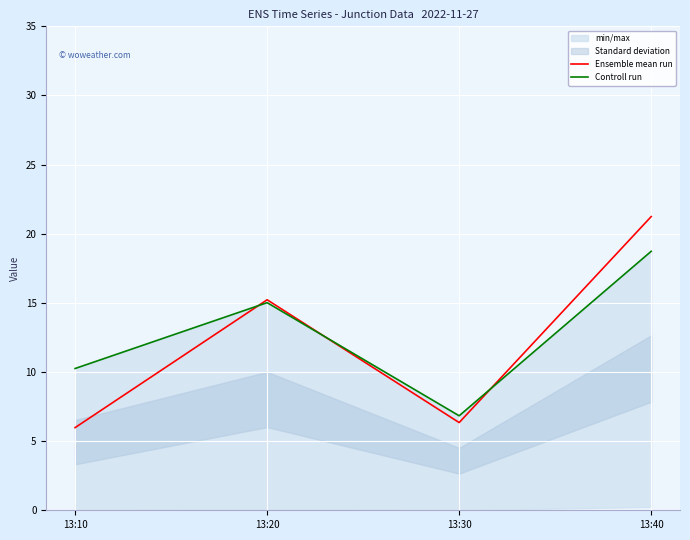

Reading right to left, transcribe all the data shown in this chart.

Ensemble mean run: 21.2	6.3	15.2	6.0
Controll run: 18.7	6.8	15.0	10.3